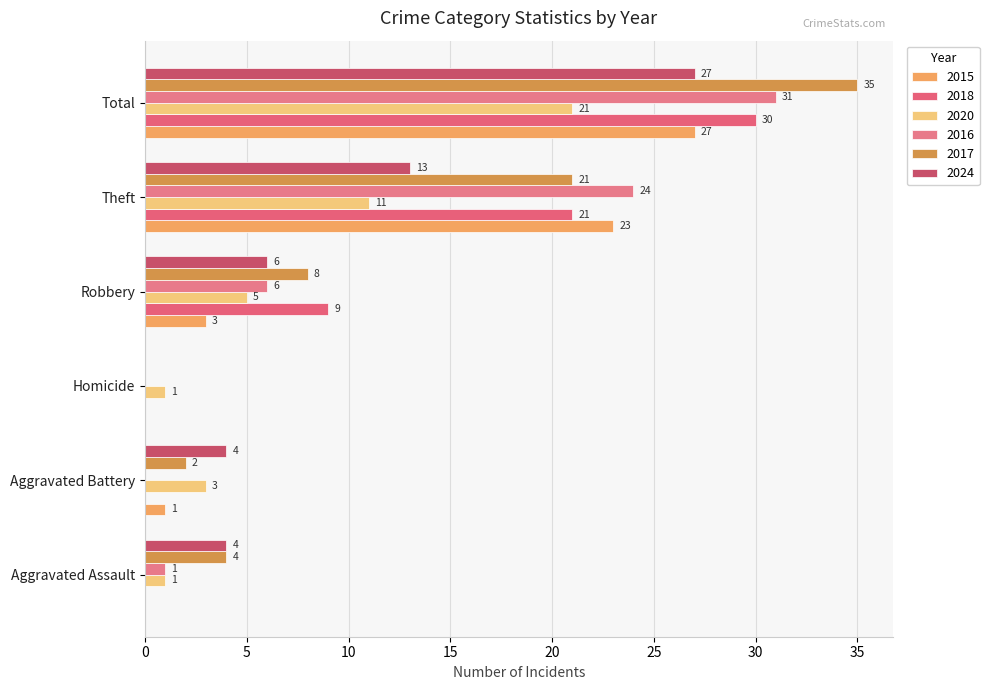

Which series has the largest range (max minus min)?

2017